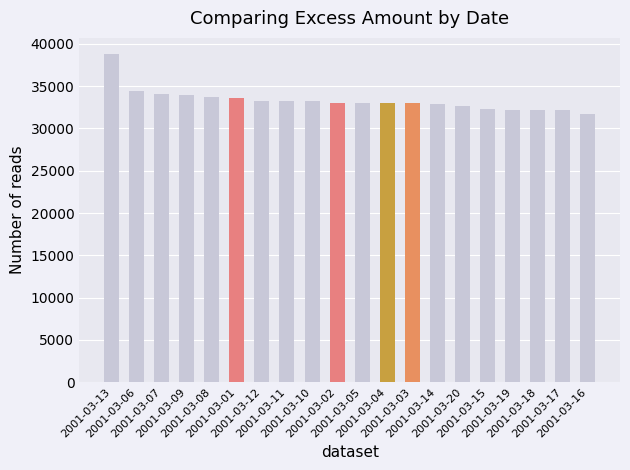

What position from the left is 2001-03-03?

13